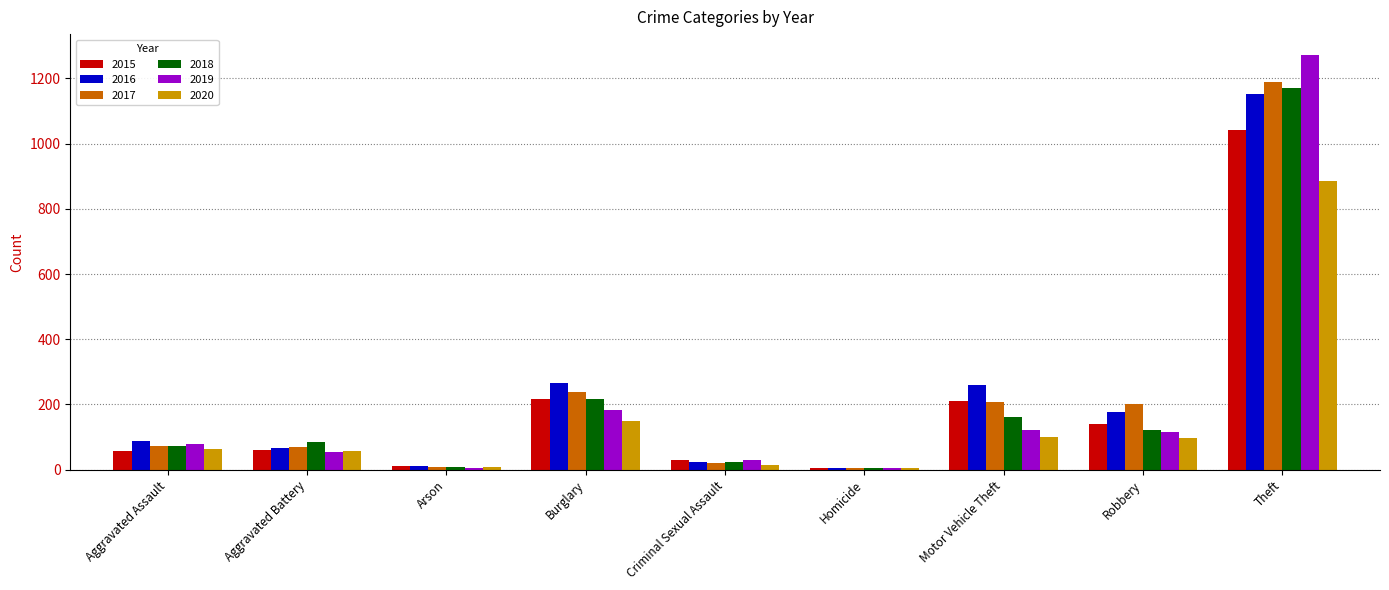

What is the sum of the 2016 values at Motor Vehicle Theft and Aggravated Assault?

347